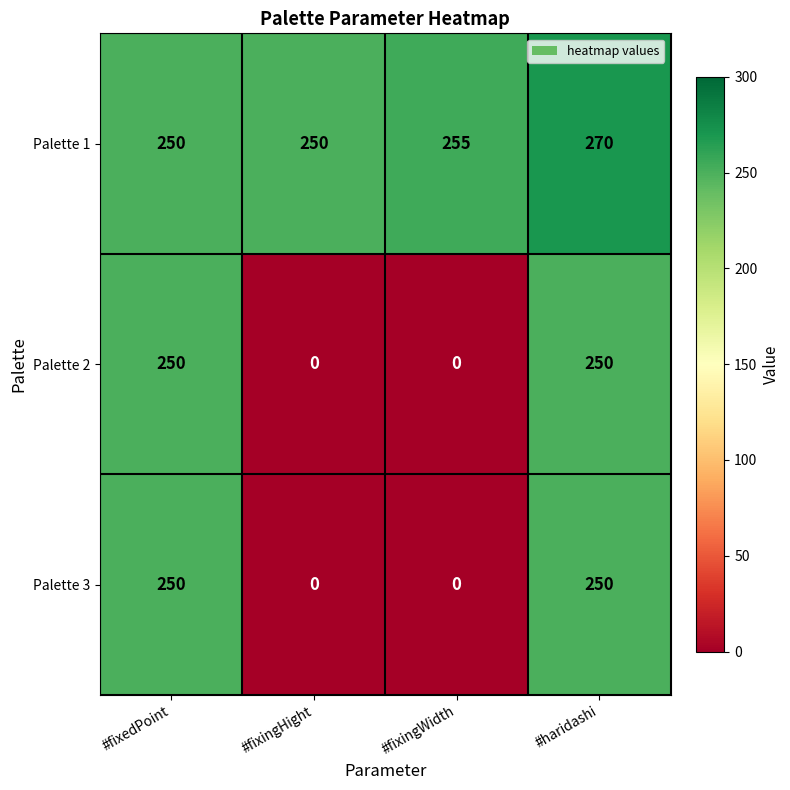

The value of Palette 2 at #haridashi is 250. True or false?

True